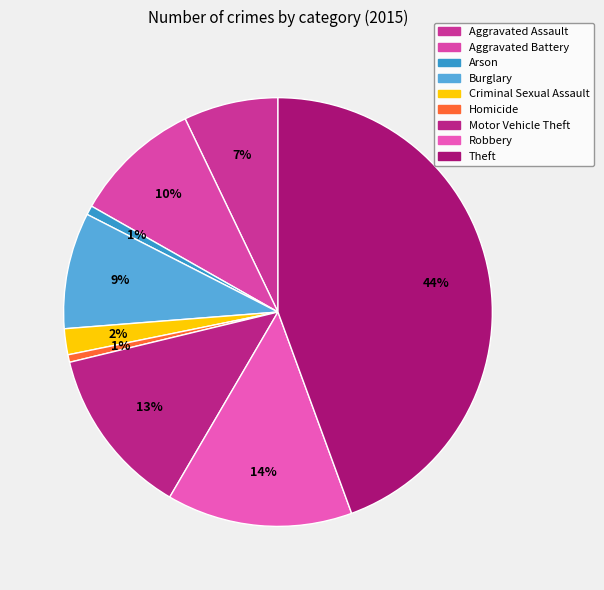

Does any single category account for the majority?

No